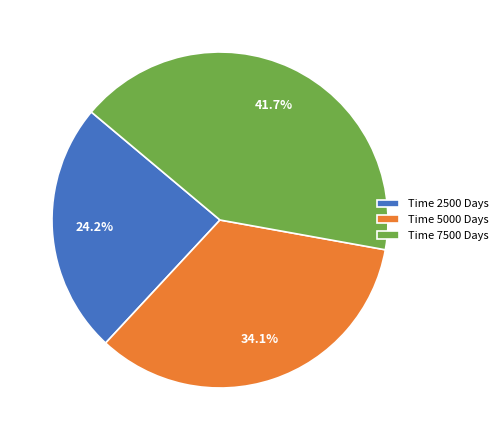

Count the number of slices in the pie.

3